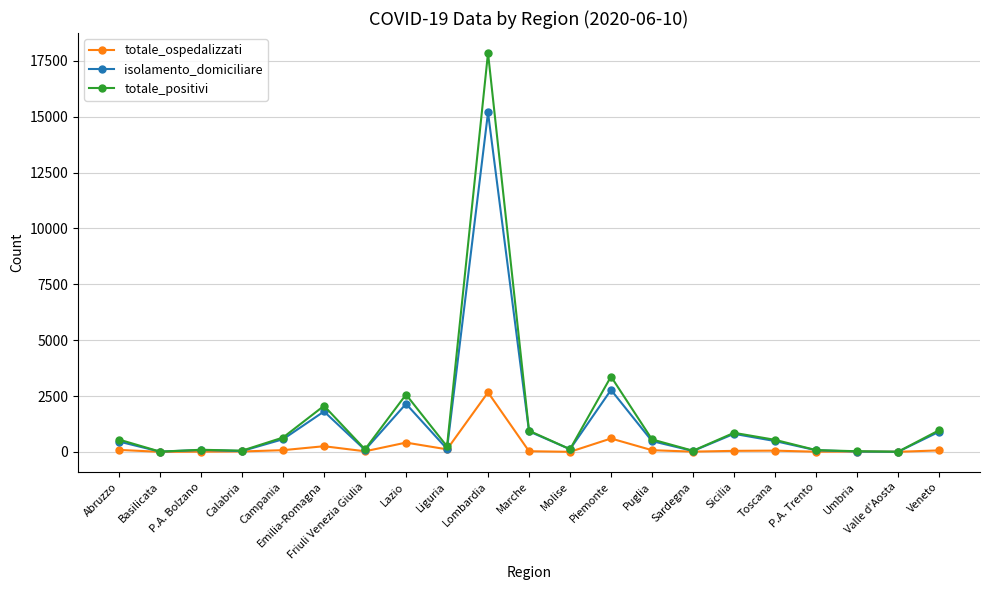

At which category is the sum across all series the highest?

Lombardia